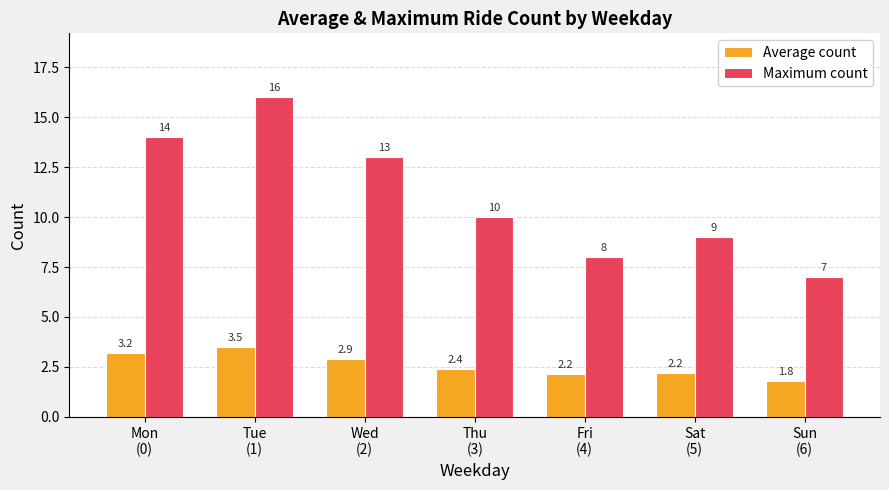

Reading left to right, extract all data points from this chart.

Average count: Mon
(0)=3.2	Tue
(1)=3.5	Wed
(2)=2.9	Thu
(3)=2.4	Fri
(4)=2.2	Sat
(5)=2.2	Sun
(6)=1.8
Maximum count: Mon
(0)=14.0	Tue
(1)=16.0	Wed
(2)=13.0	Thu
(3)=10.0	Fri
(4)=8.0	Sat
(5)=9.0	Sun
(6)=7.0